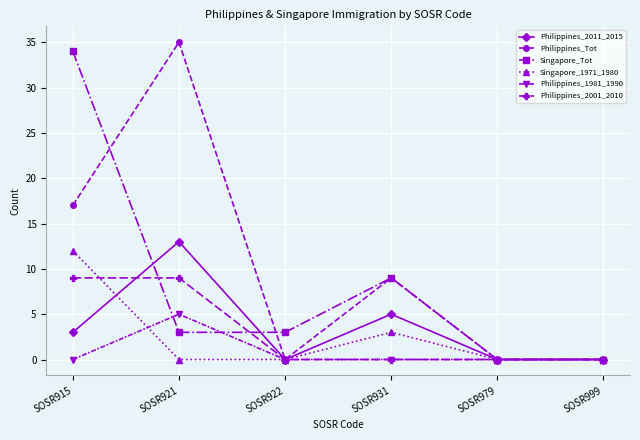

True or false: Philippines_1981_1990 has a value of -2 at SOSR931.

False